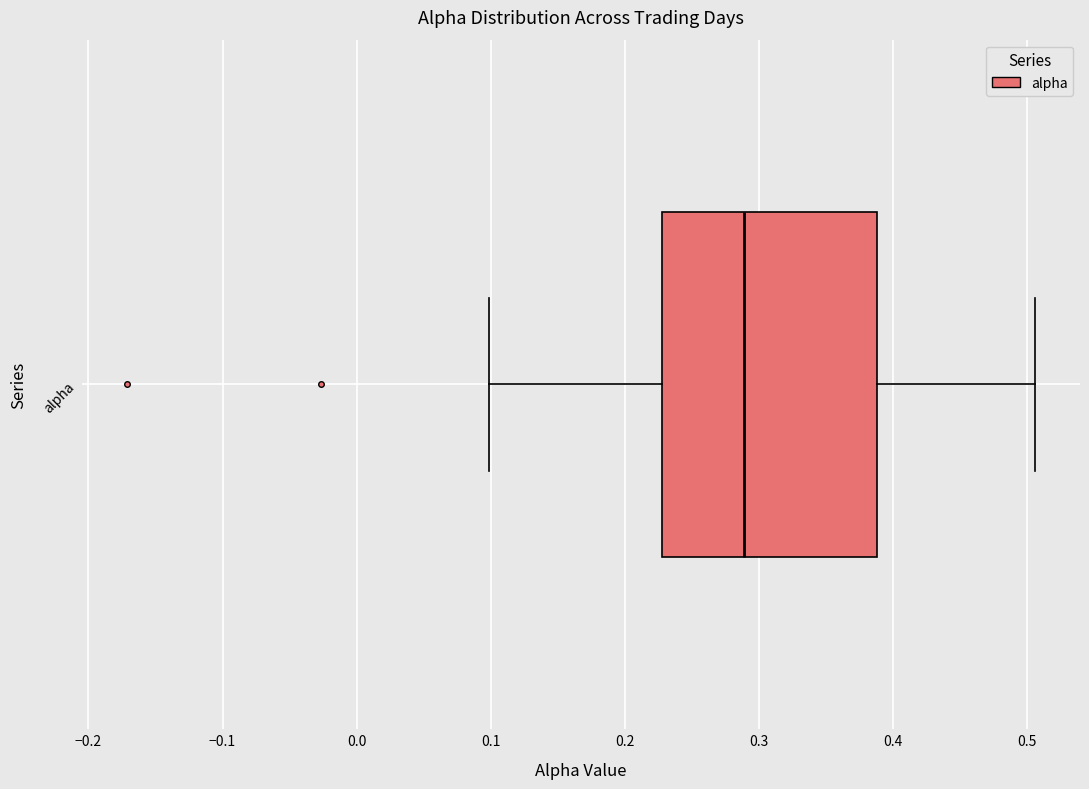

Read this box plot against the x-axis: the position of the median line, the range covered by the box, and the ends of both whiskers. The values are not printed on the chart, so give them approximately, as read against the axis.

median 0.29, box 0.23 to 0.39, whiskers 0.10 to 0.51